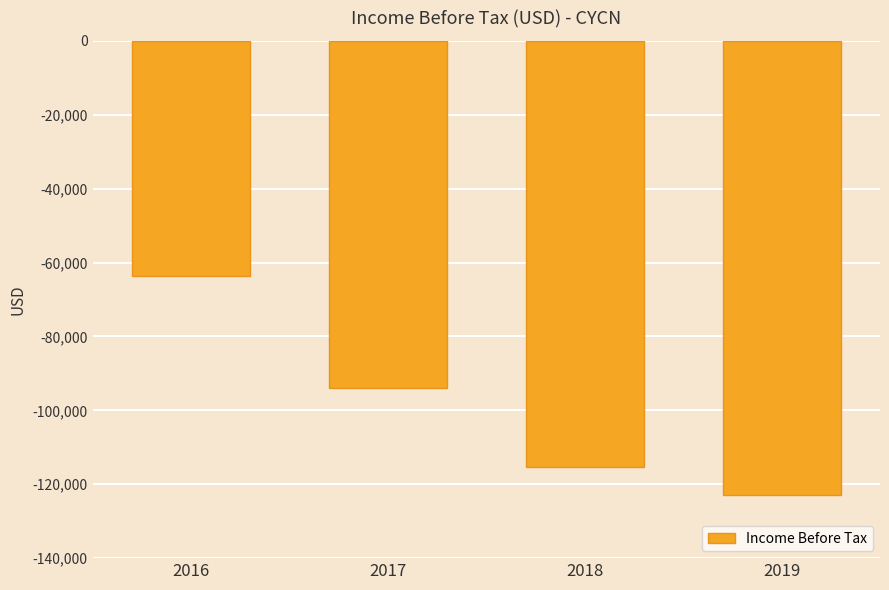

What is the change in value from 2016 to 2018?

-51700